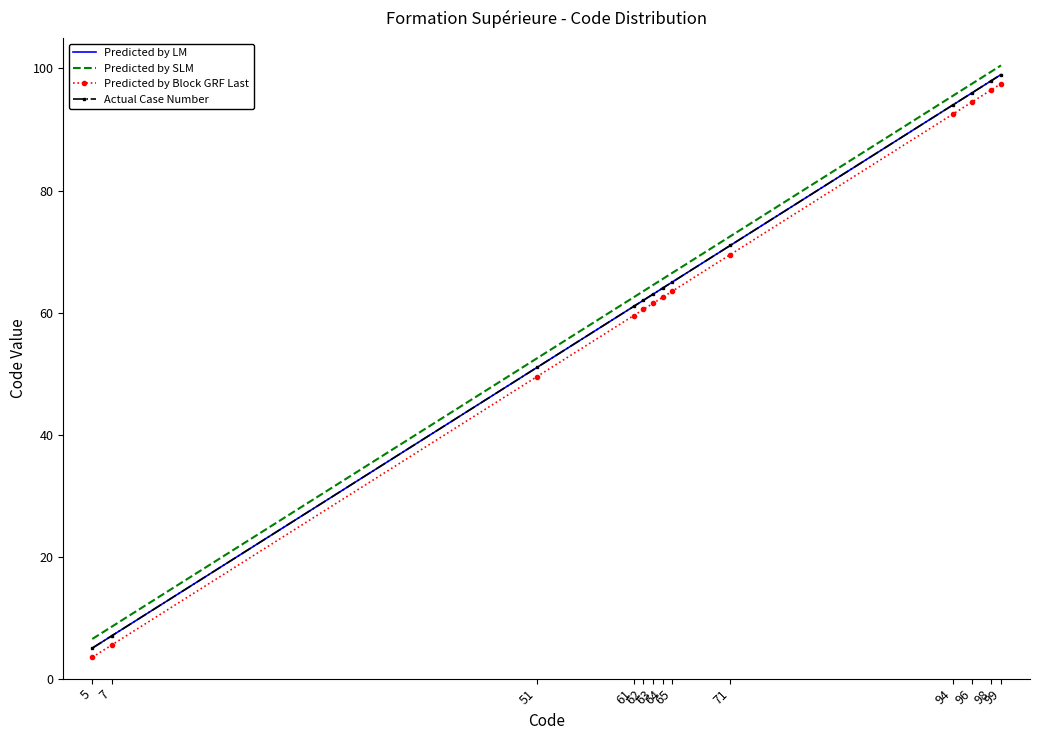

Reading left to right, what are all the values shown in this chart?

Predicted by LM: 5=5.0	7=7.0	51=51.0	61=61.0	62=62.0	63=63.0	64=64.0	65=65.0	71=71.0	94=94.0	96=96.0	98=98.0	99=99.0
Predicted by SLM: 5=6.5	7=8.5	51=52.5	61=62.5	62=63.5	63=64.5	64=65.5	65=66.5	71=72.5	94=95.5	96=97.5	98=99.5	99=100.5
Predicted by Block GRF Last: 5=3.5	7=5.5	51=49.5	61=59.5	62=60.5	63=61.5	64=62.5	65=63.5	71=69.5	94=92.5	96=94.5	98=96.5	99=97.5
Actual Case Number: 5=5.0	7=7.0	51=51.0	61=61.0	62=62.0	63=63.0	64=64.0	65=65.0	71=71.0	94=94.0	96=96.0	98=98.0	99=99.0